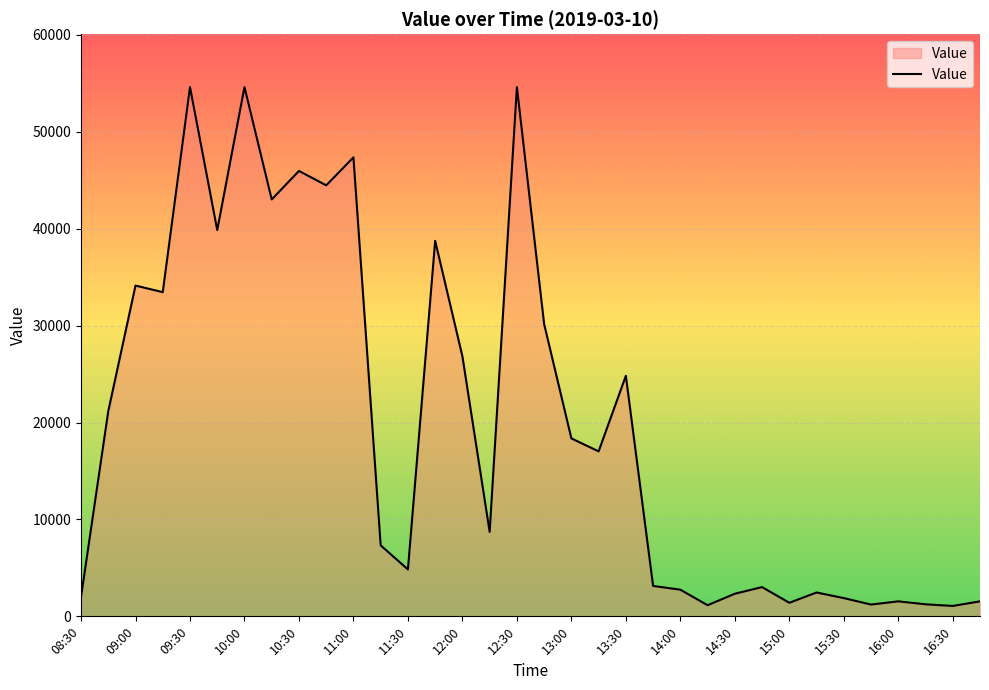

What is the maximum value shown in the chart?

54612.5